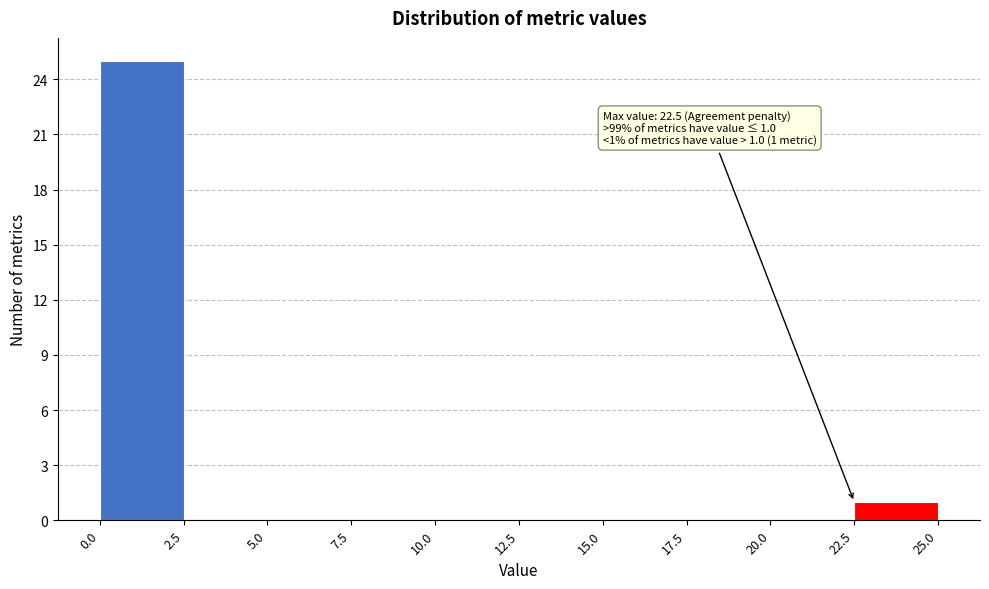

Over which range of the x-axis is the bar tallest?

0.0 to 2.5